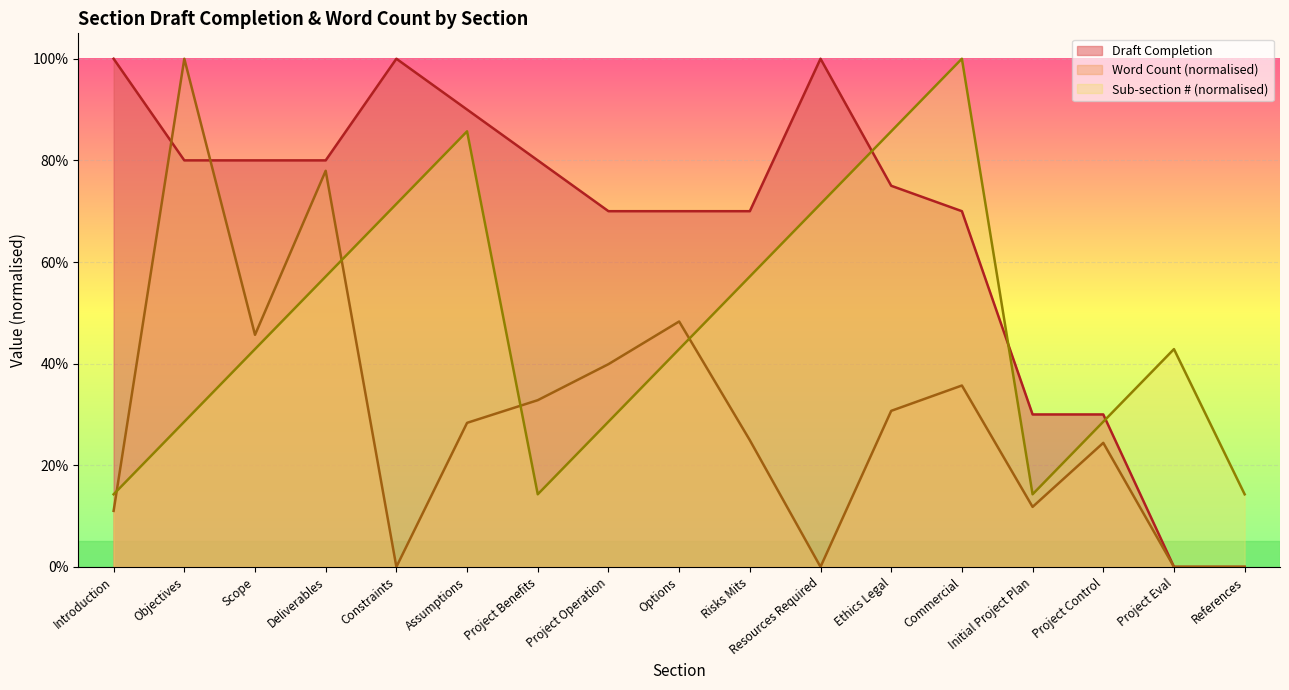

At which label does Word Count (norm) reach its peak?

Objectives